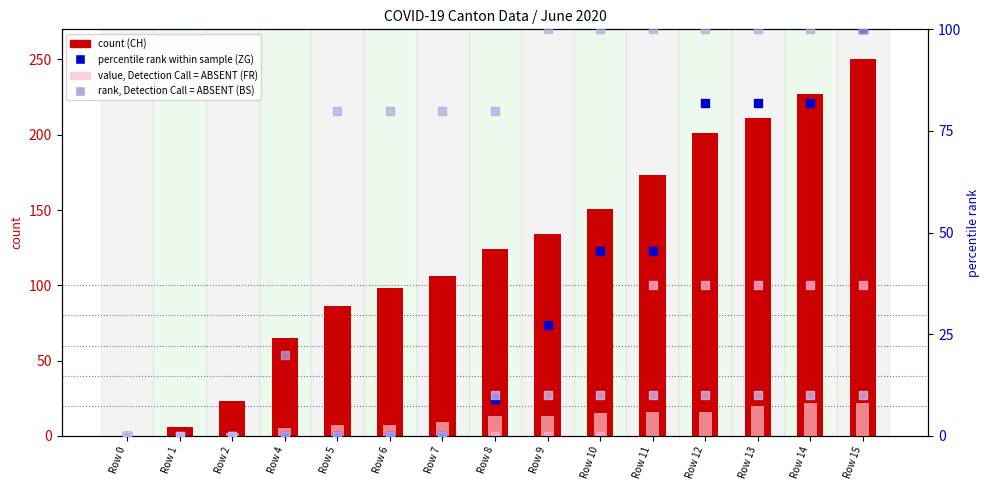

Which series reaches the minimum Y coordinate?

CH (count)